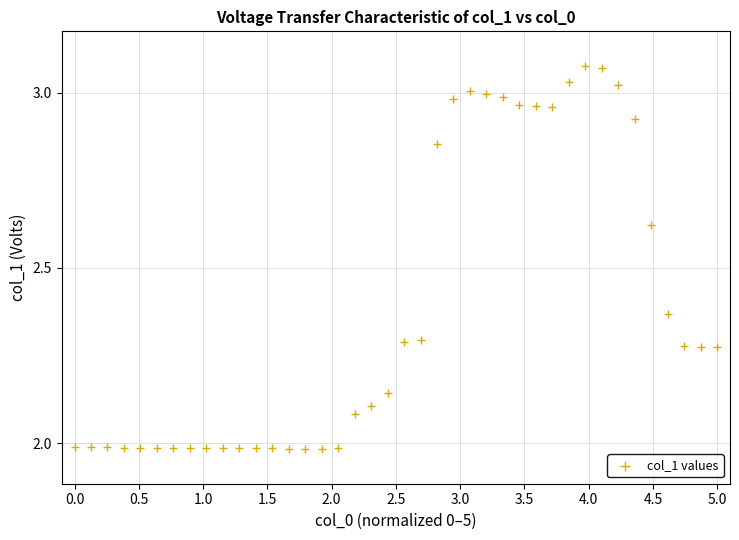

What is the range of Y values (max minus min)?

1.1